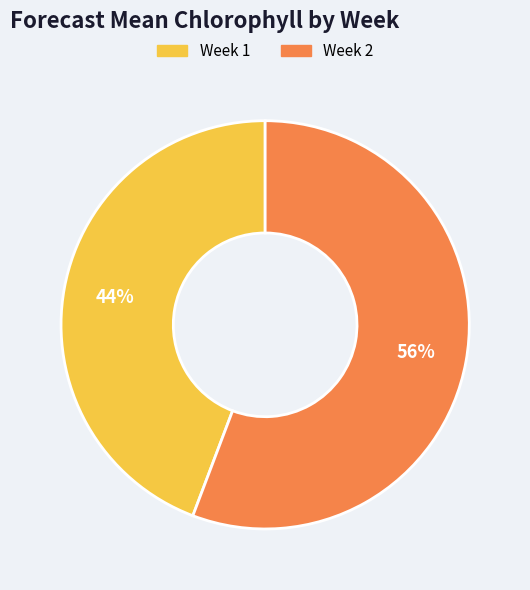

Is the sum of Week 2 and Week 1 greater than half?

Yes